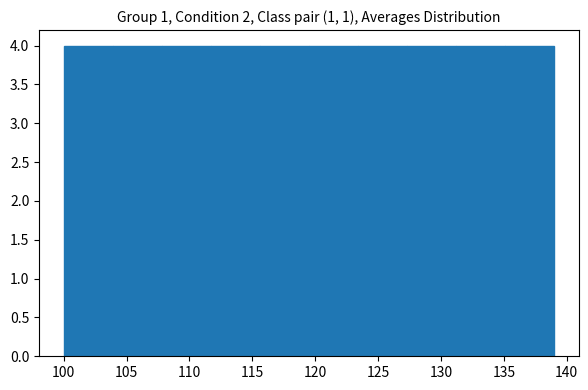

Reading left to right, list every bar in this chart as the range it spans on the x-axis followed by its height. Neither the bar edges nor the heights are printed on the chart, so give them approximately, as read against the axes.

100.0 to 103.9: 4
103.9 to 107.8: 4
107.8 to 111.7: 4
111.7 to 115.6: 4
115.6 to 119.5: 4
119.5 to 123.4: 4
123.4 to 127.3: 4
127.3 to 131.2: 4
131.2 to 135.1: 4
135.1 to 139.0: 4